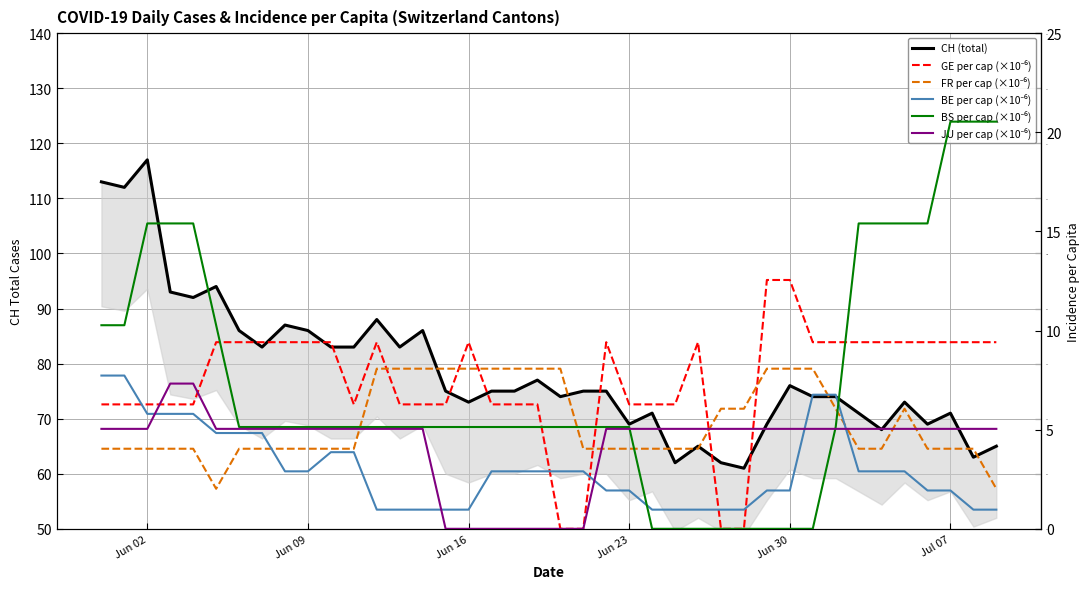

Is the value of JU_pc at 36 greater than the value of CH (total) at 16?

No